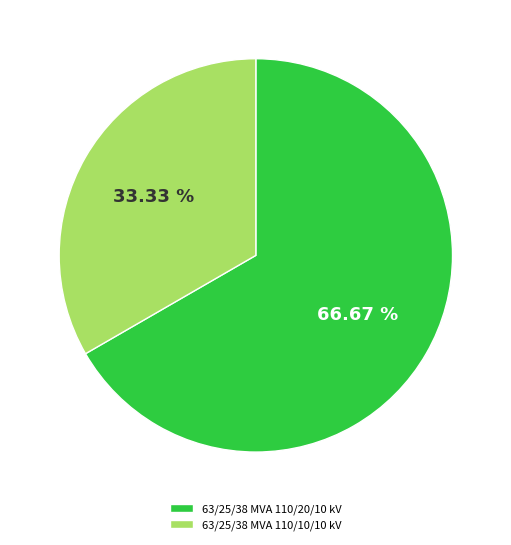

Which category has the biggest portion of the pie?

63/25/38 MVA 110/20/10 kV